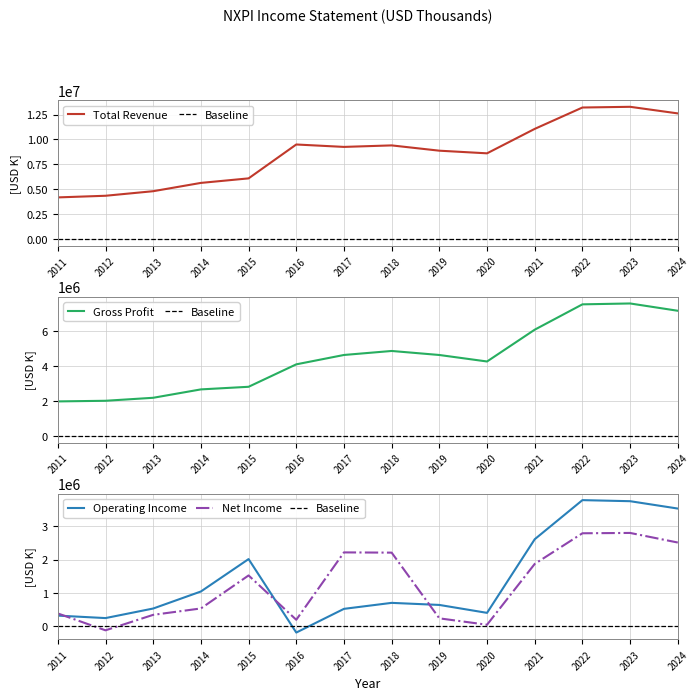

What is the difference between the Net Income values at 2011 and 2017?

1825000